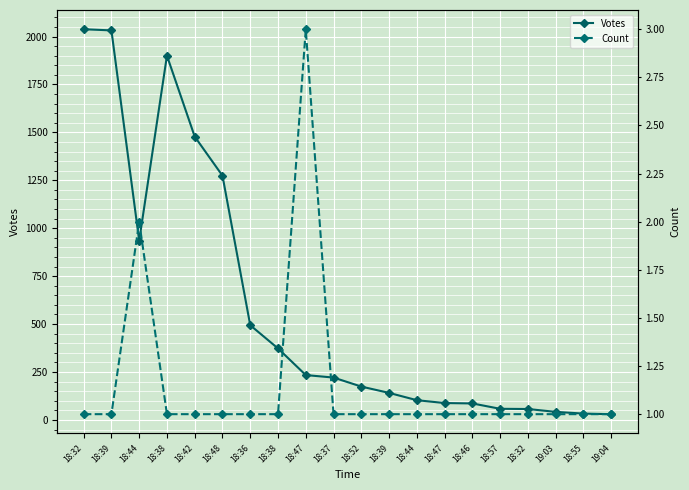

How many categories are shown in the chart?

20